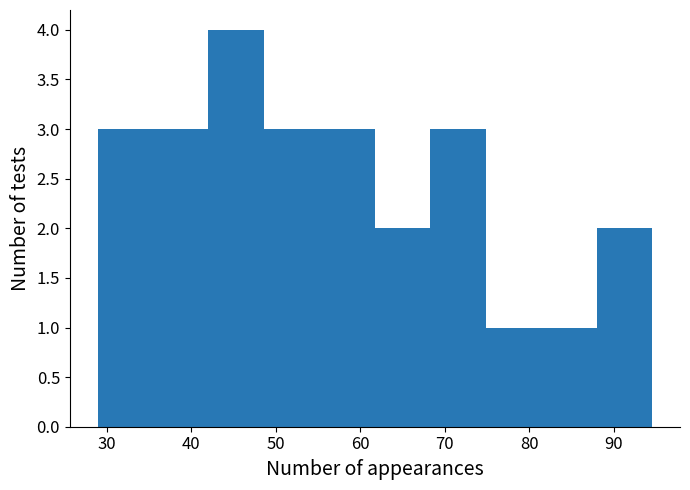

Reading left to right, transcribe this chart: for each bar, give the range it covers on the x-axis and its height. Neither the bar edges nor the heights are printed on the chart, so give them approximately, as read against the axes.

29 to 35: 3
35 to 42: 3
42 to 49: 4
49 to 55: 3
55 to 62: 3
62 to 68: 2
68 to 75: 3
75 to 81: 1
81 to 88: 1
88 to 95: 2